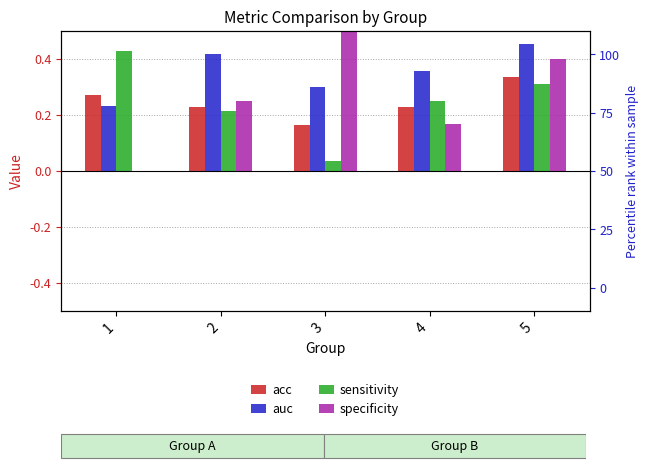

Reading left to right, list all the values displayed in this chart.

acc: 0.3	0.2	0.2	0.2	0.3
auc: 0.2	0.4	0.3	0.4	0.5
sensitivity: 0.4	0.2	0.0	0.2	0.3
specificity: 0.0	0.2	0.5	0.2	0.4